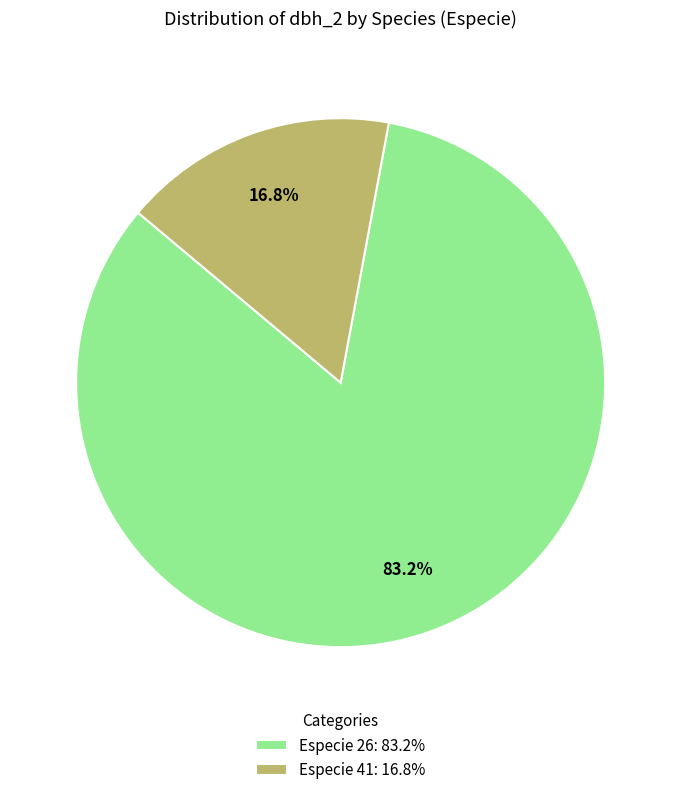

Between Especie 26: 83.2% and Especie 41: 16.8%, which is larger?

Especie 26: 83.2%